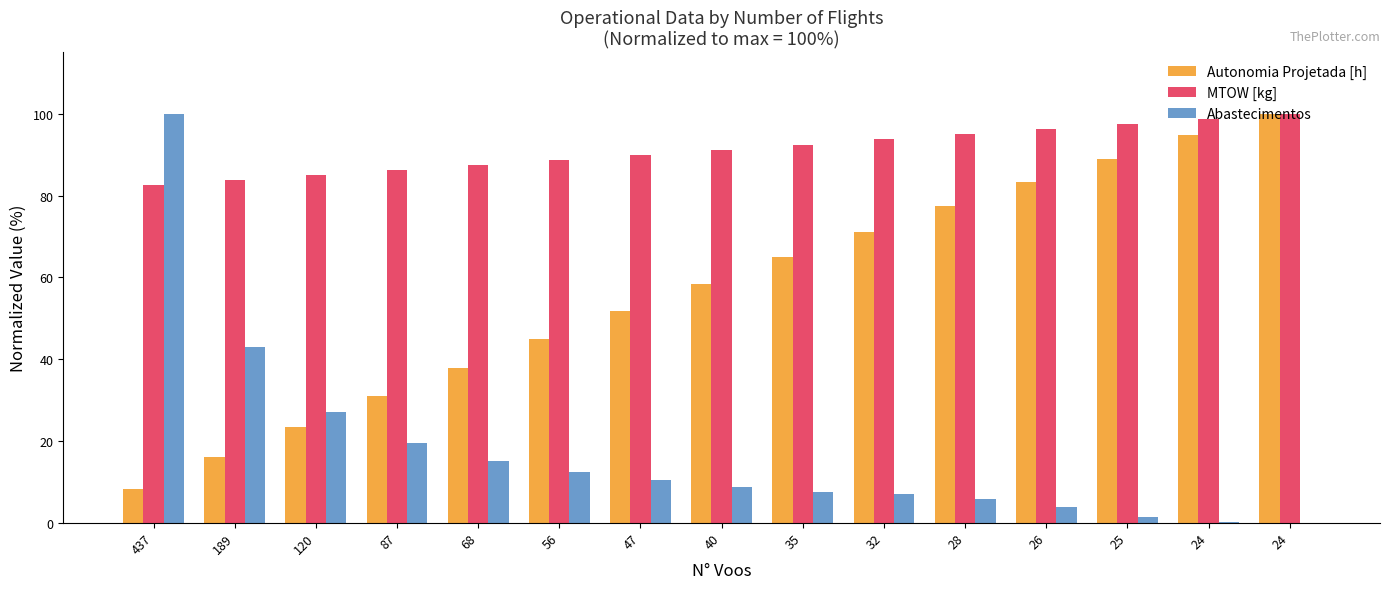

What are all the series names shown in the legend?

Autonomia Projetada [h], MTOW [kg], Abastecimentos